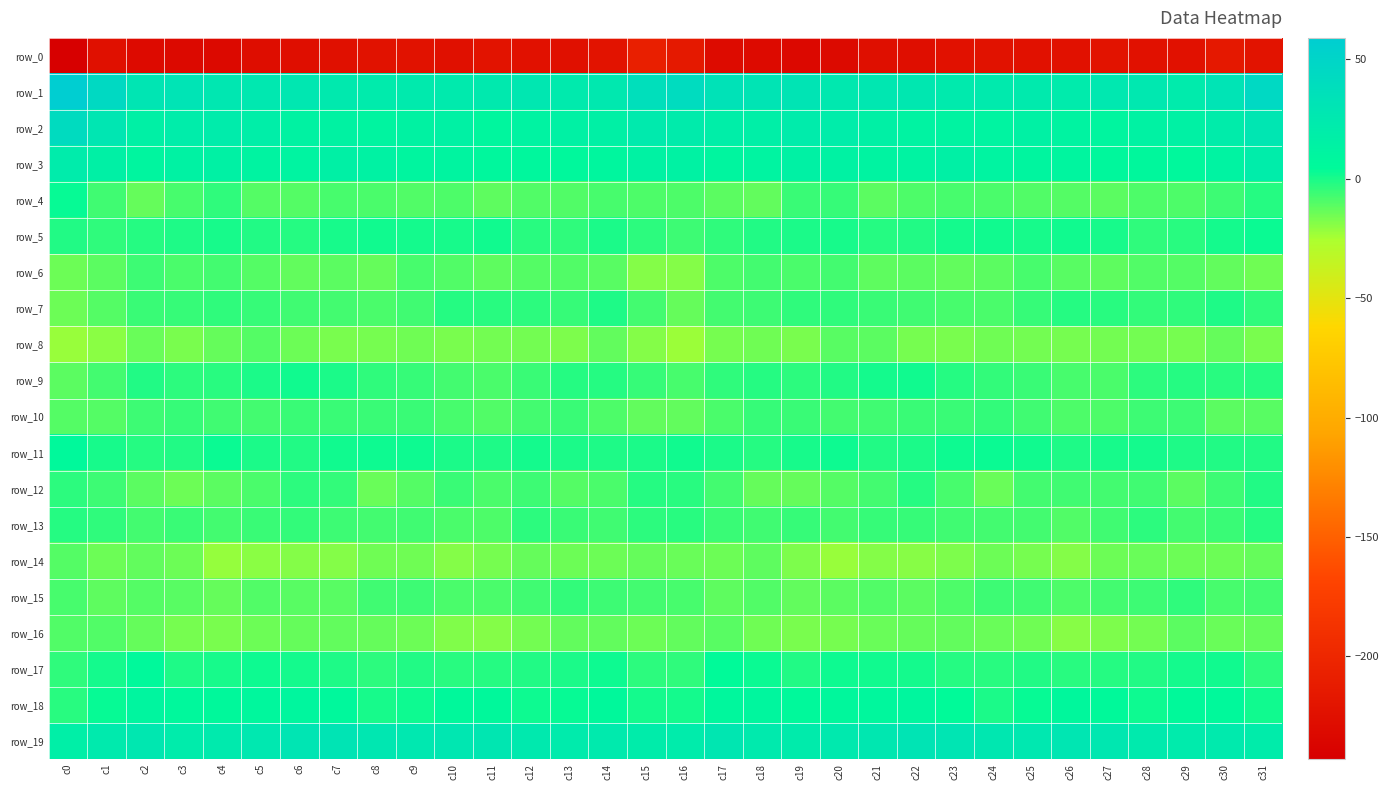

What is the total value across all series at c26?

-263.5